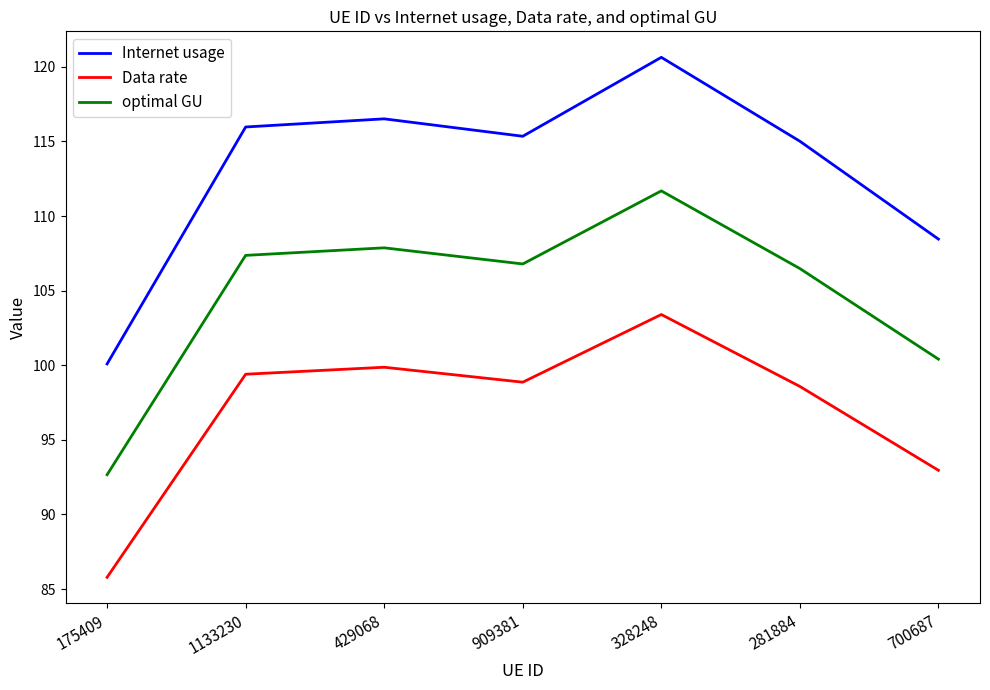

What position from the right is 328248?

3